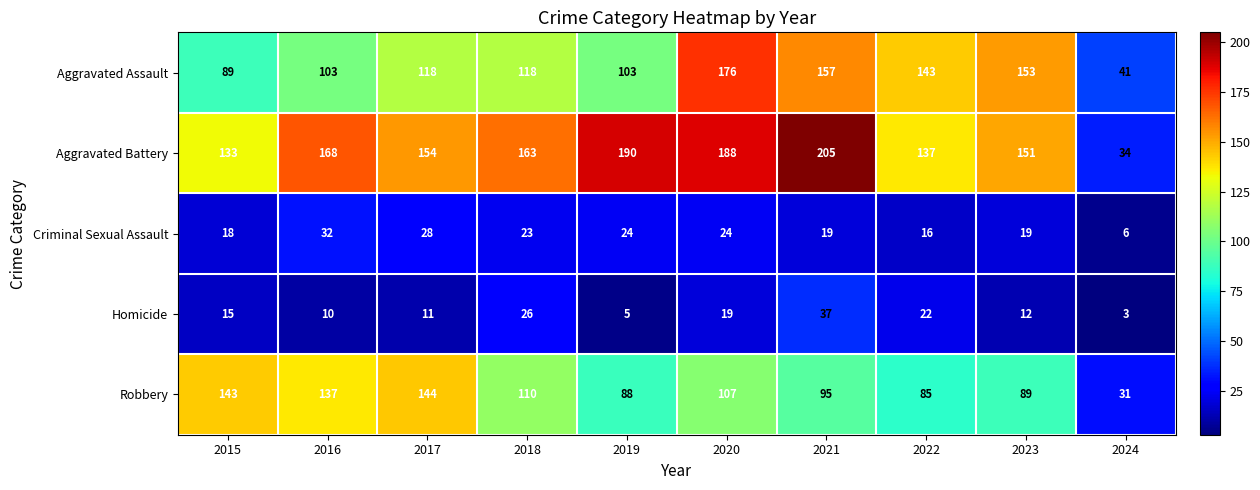

At which category does the chart reach its minimum across all series?

2024